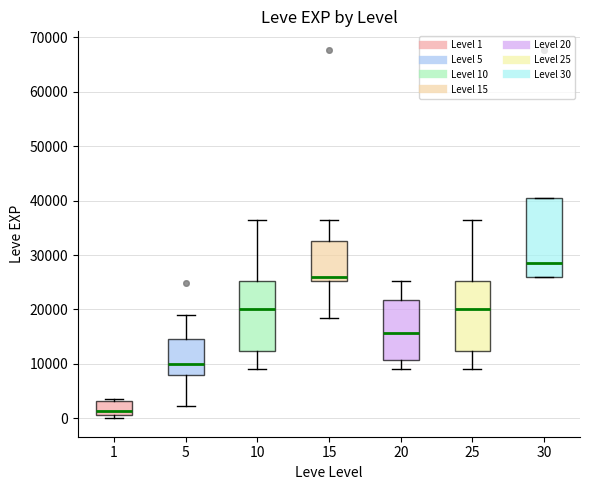

Comparing the boxes themselves (not the whiskers), which one is the tallest?

30